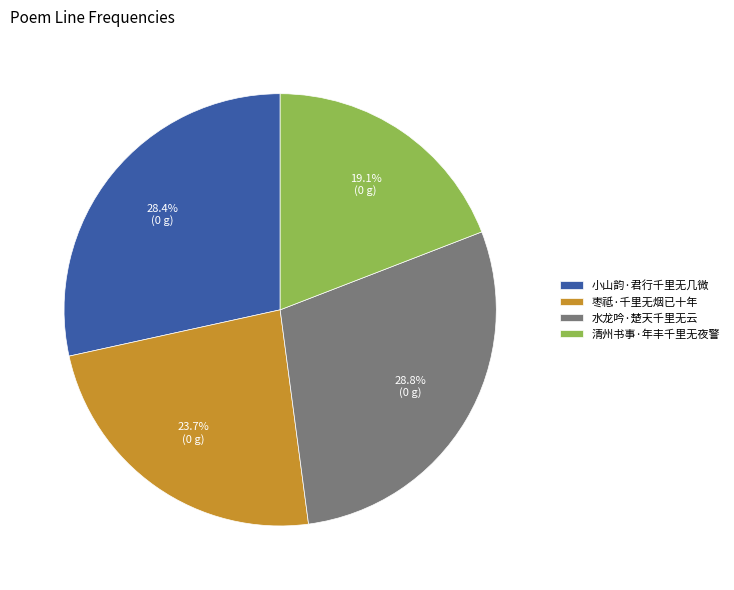

To the nearest percent, what portion does 小山韵·君行千里无几微 represent?

28%